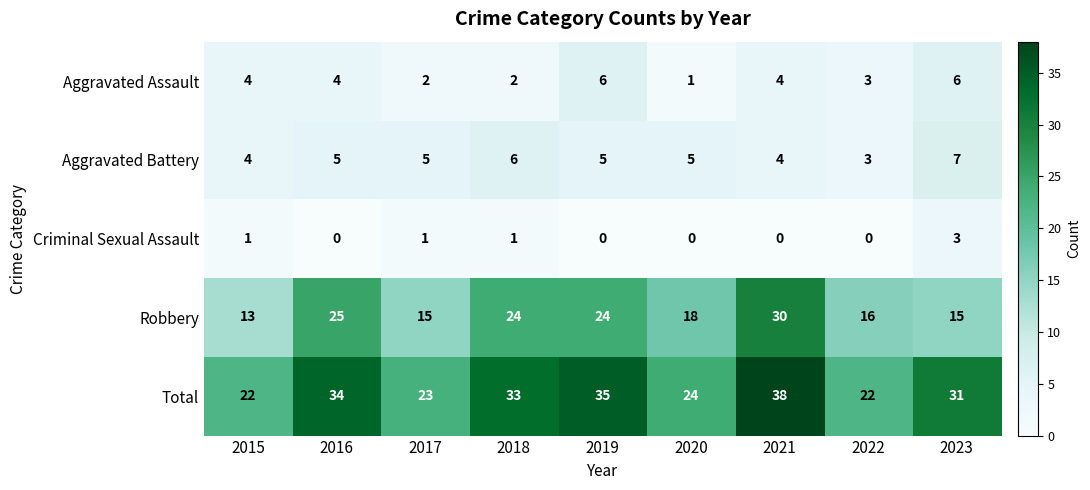

Which series has the largest total across all categories?

Total